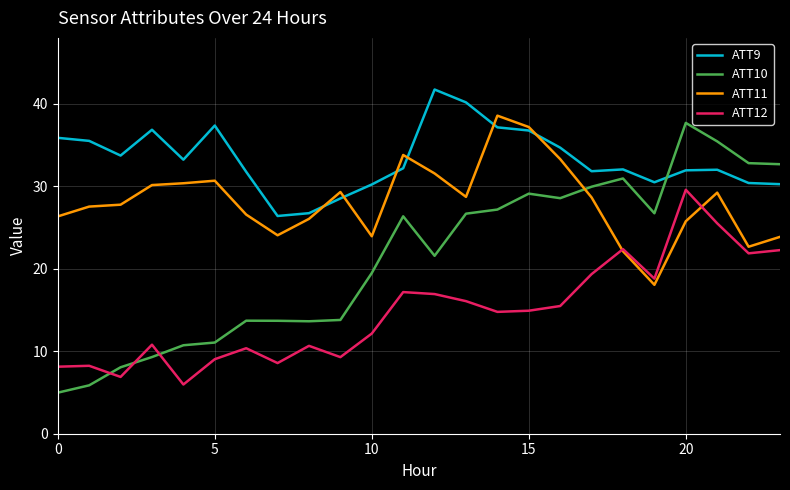

List the series in order of their peak value, highest first.

ATT9, ATT11, ATT10, ATT12